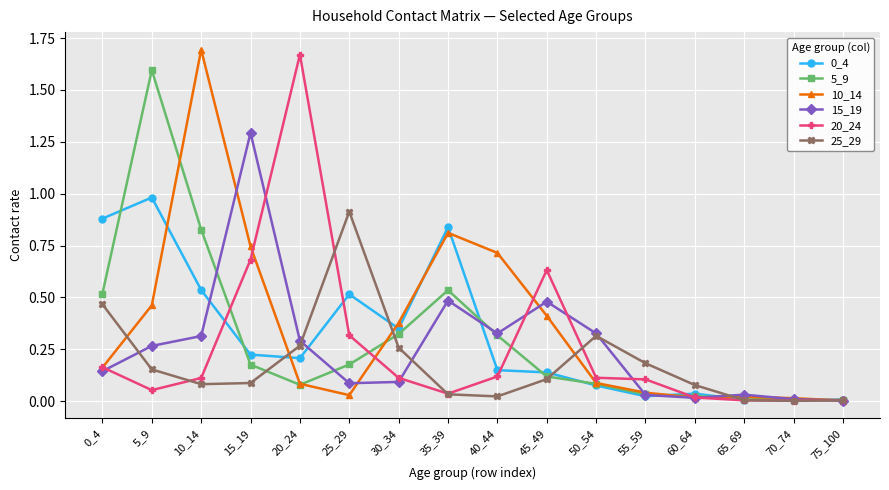

Is the value of 5_9 at 15_19 greater than the value of 10_14 at 55_59?

Yes